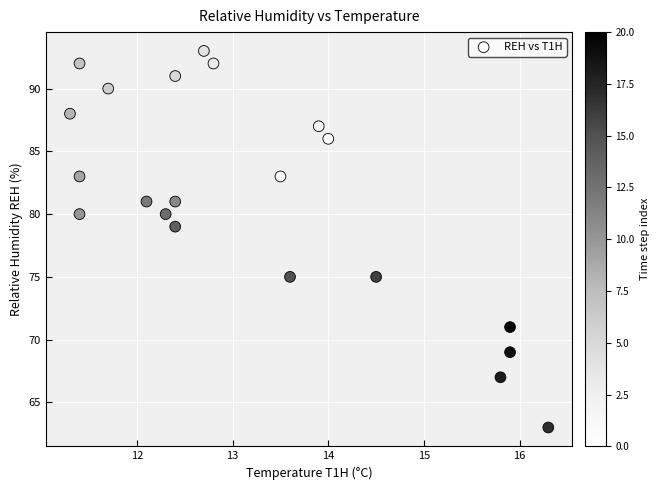

What is the range of Y values (max minus min)?

30